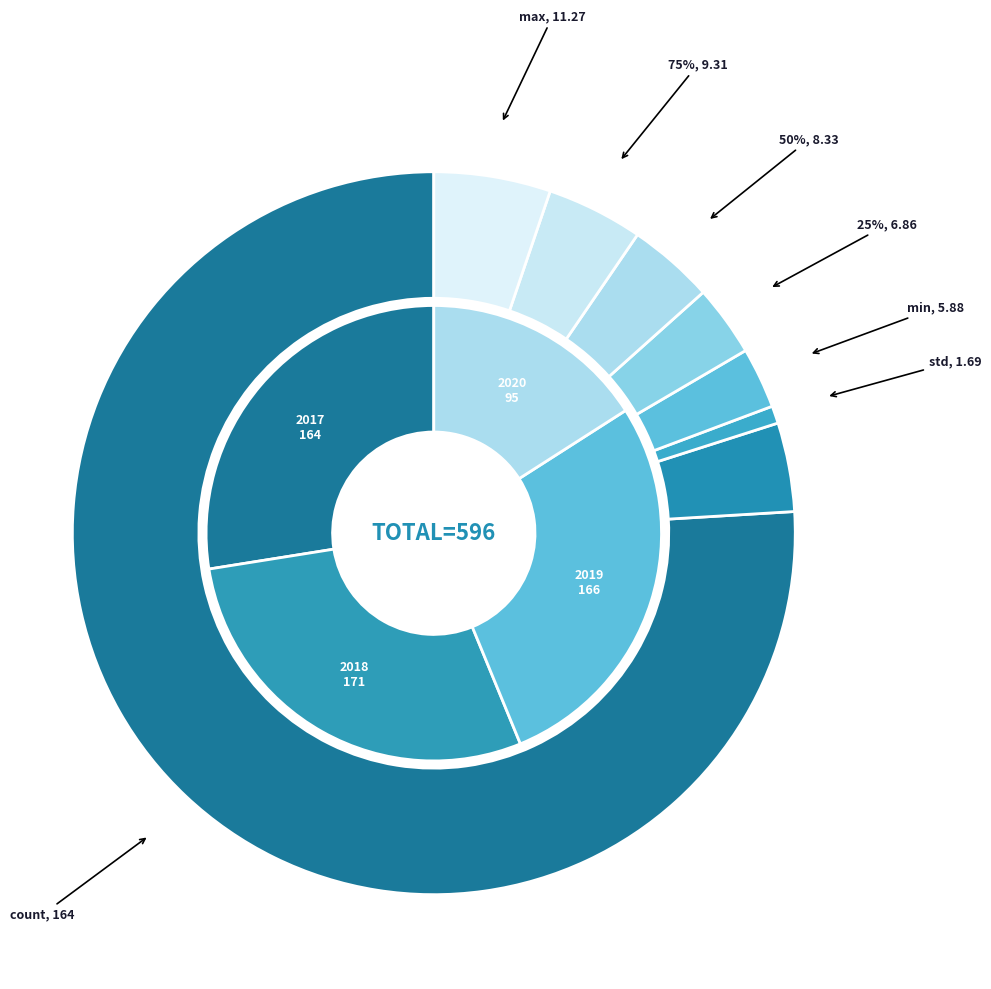

Rank the categories by value from lowest to highest.

std, min, 25%, 50%, mean, 75%, max, count